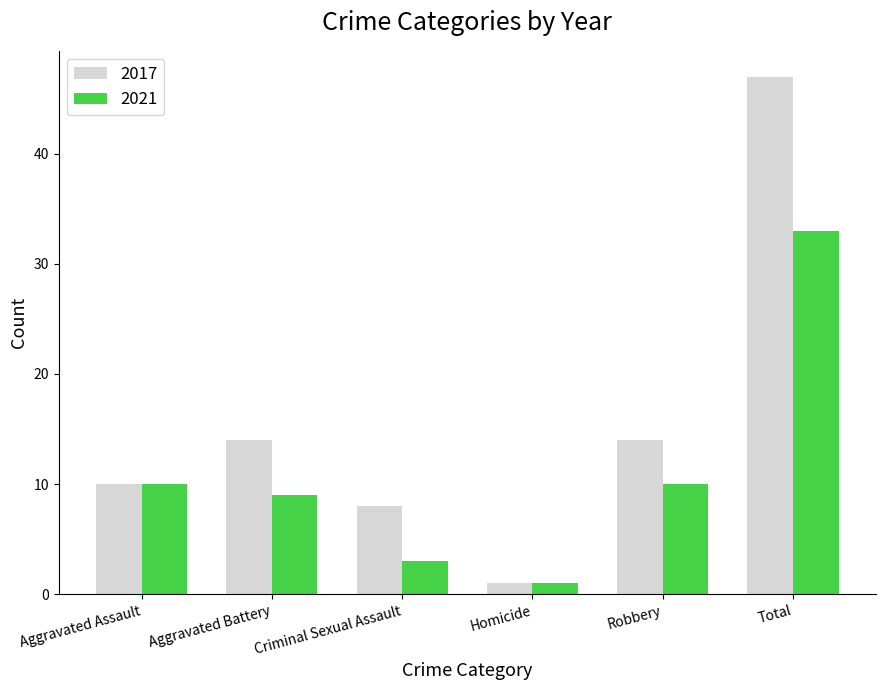

What are all the series names shown in the legend?

2017, 2021